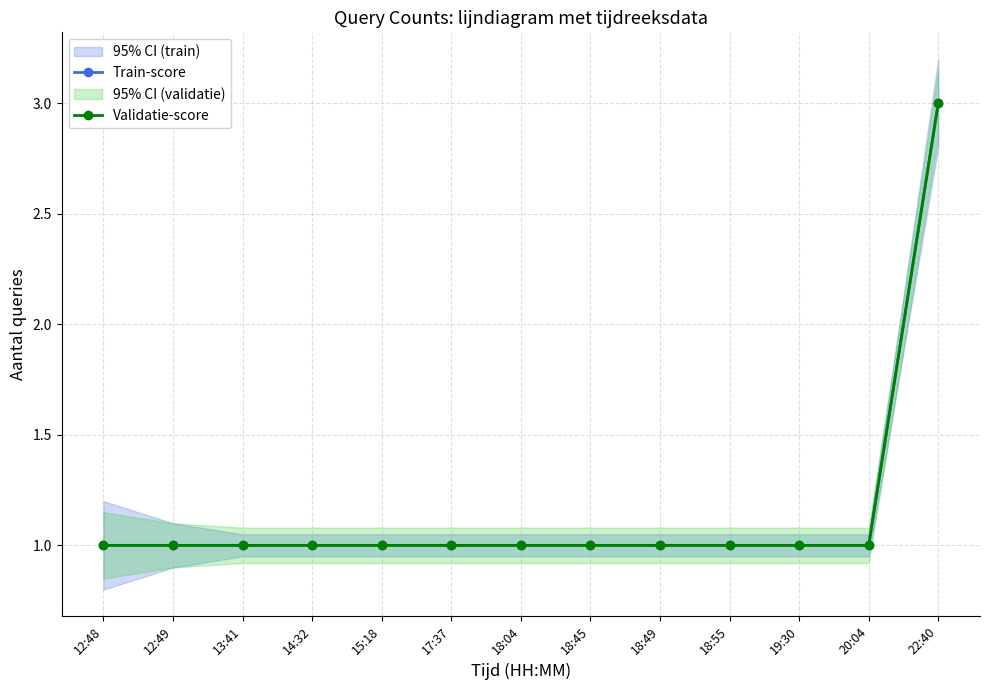

What is the label of the 5th point from the right?

18:49